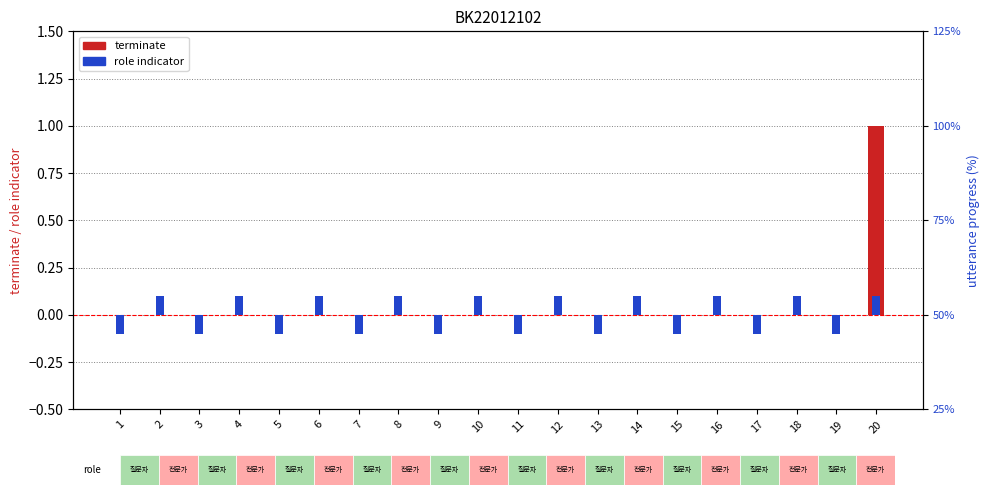

Is the value of role (전문가=+, 질문자=-) at 17 greater than the value of terminate at 13?

No